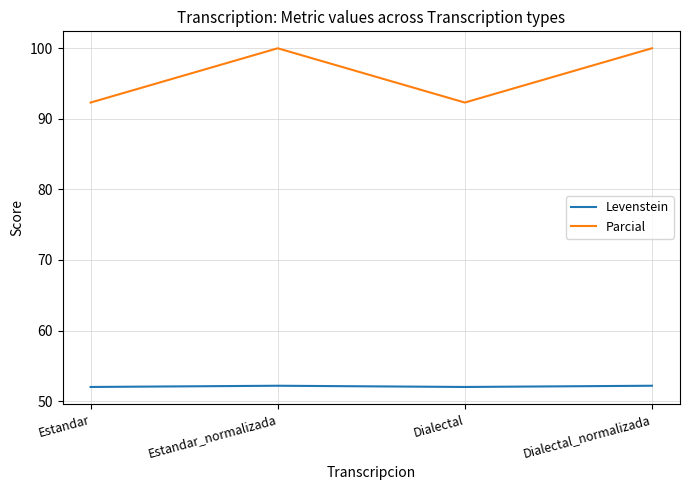

How many series are shown in this chart?

2